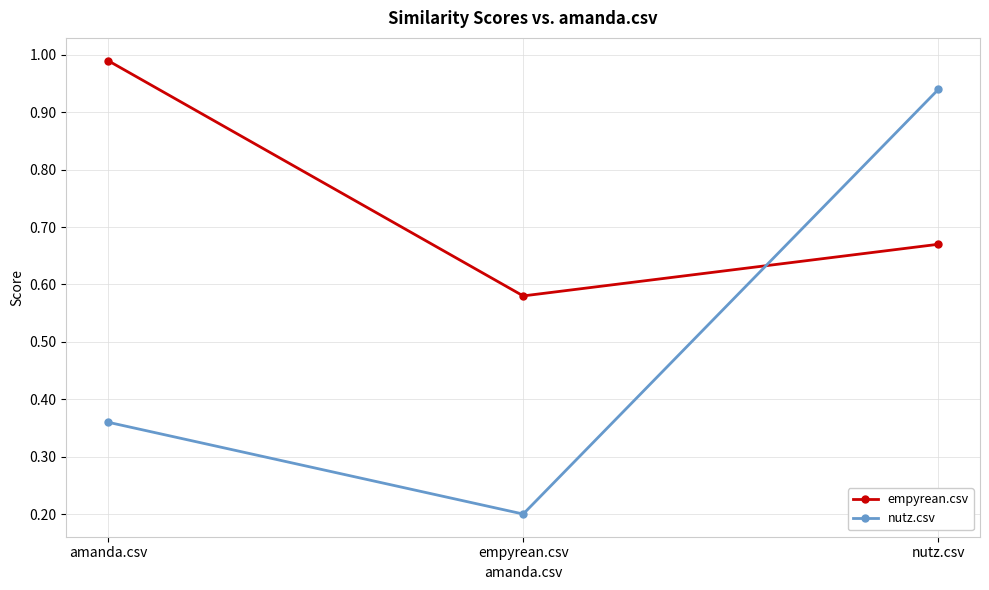

What is the label of the 2nd point from the right?

empyrean.csv